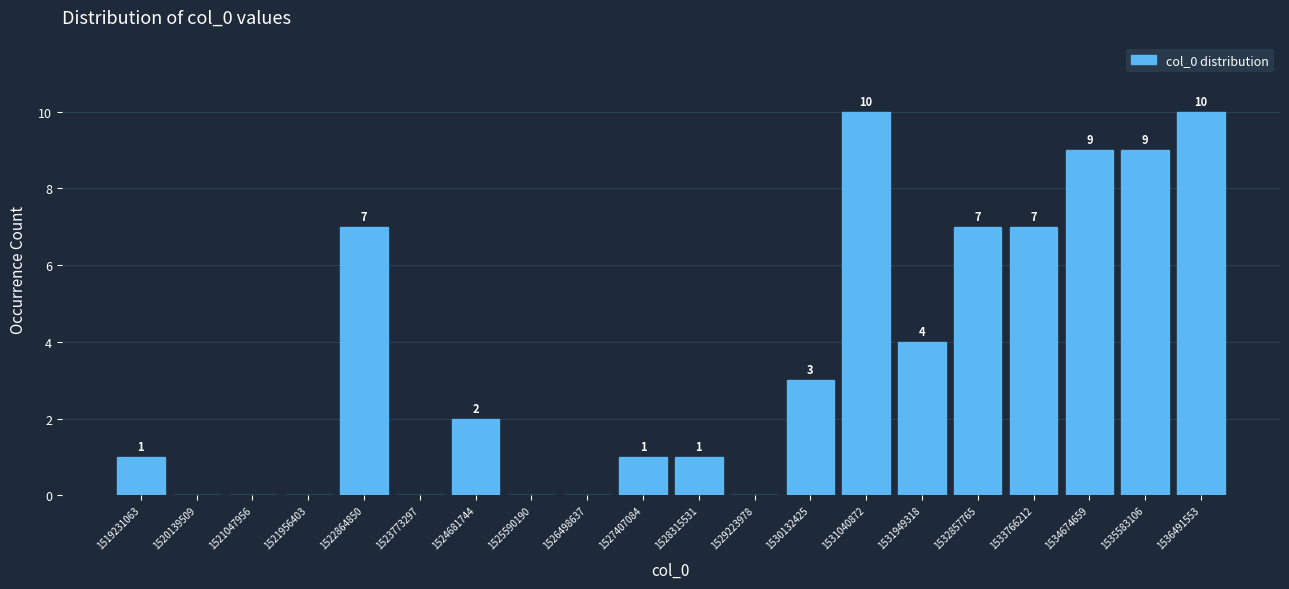

Reading left to right, transcribe all the data shown in this chart.

1519231063=1	1520139509=0	1521047956=0	1521956403=0	1522864850=7	1523773297=0	1524681744=2	1525590190=0	1526498637=0	1527407084=1	1528315531=1	1529223978=0	1530132425=3	1531040872=10	1531949318=4	1532857765=7	1533766212=7	1534674659=9	1535583106=9	1536491553=10